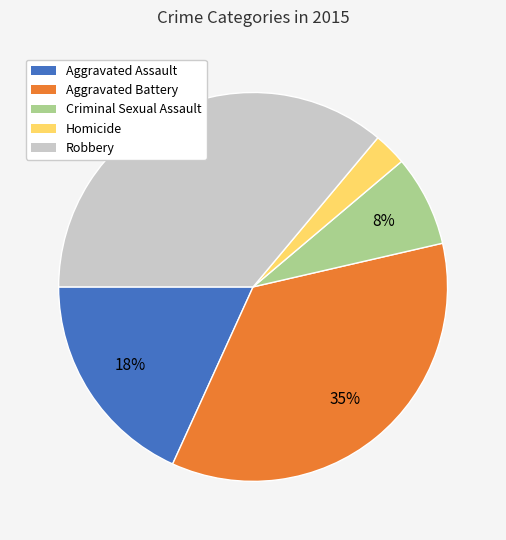

Is there any slice that represents more than half of the pie?

No